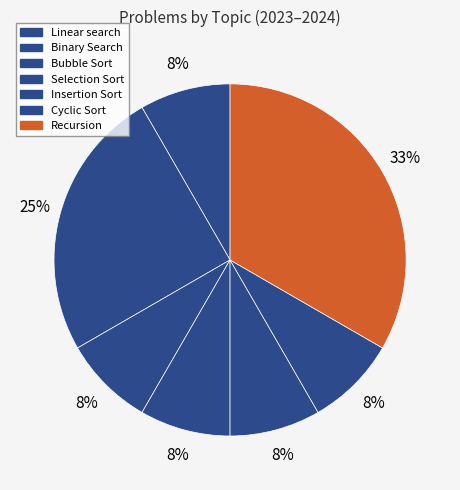

The Cyclic Sort slice represents 14% of the pie. True or false?

False